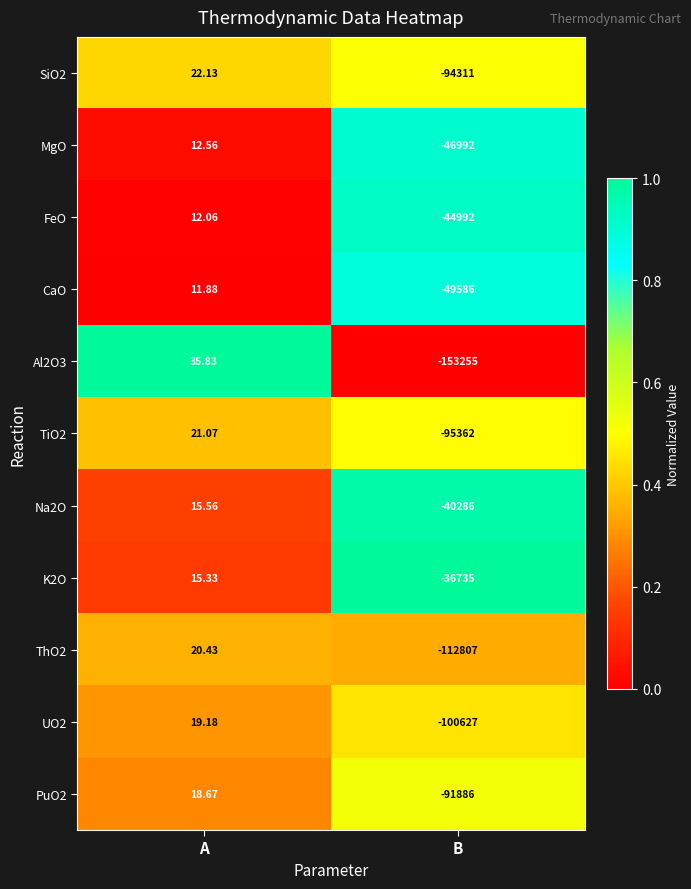

What is the total value across all series at A?

204.7